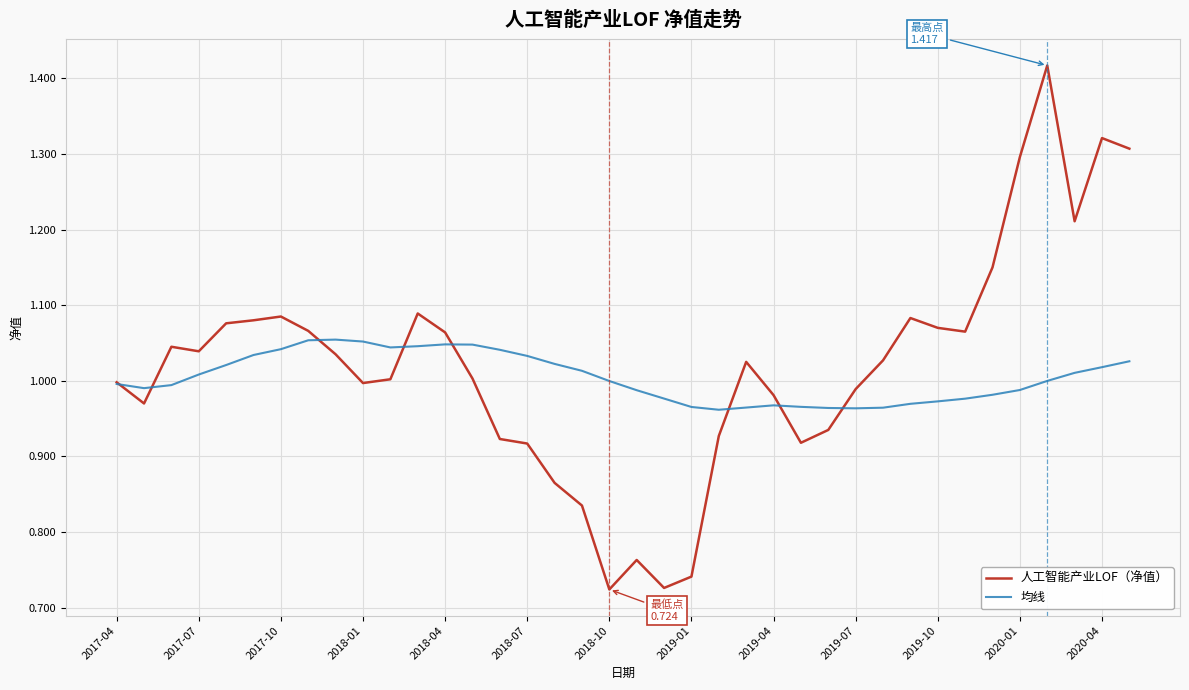

Which series has the largest range (max minus min)?

人工智能产业LOF（净值）